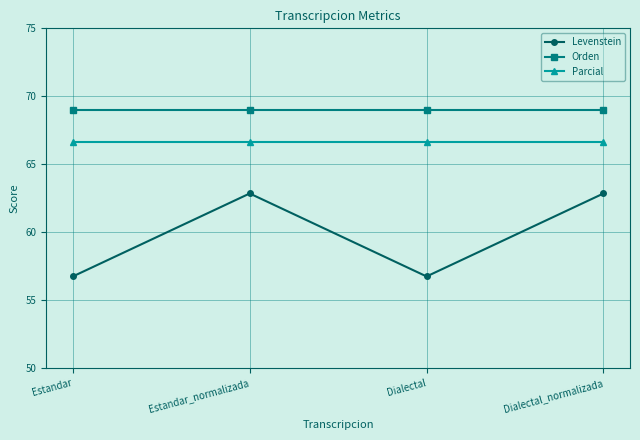

What are all the series names shown in the legend?

Levenstein, Orden, Parcial